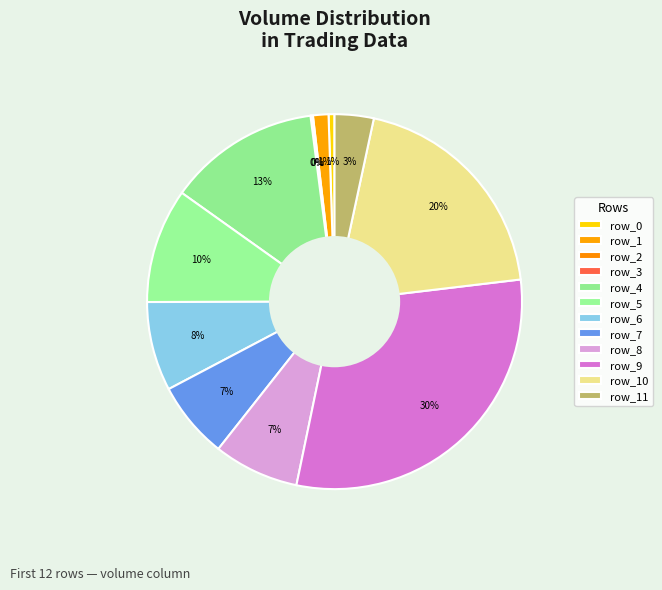

How many slices are in this pie chart?

12